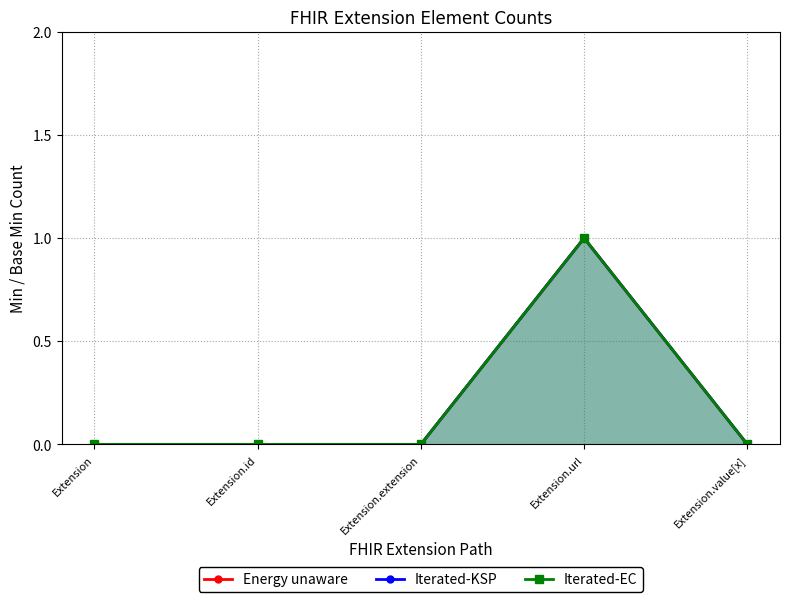

The Energy unaware series shows 1 at Extension.url. True or false?

True